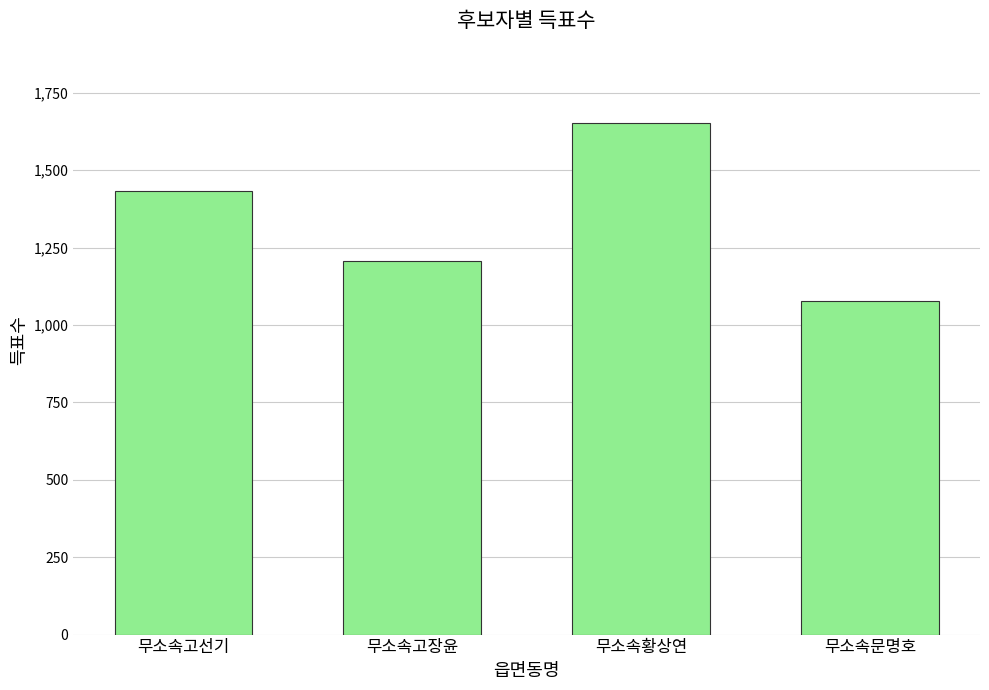

What is the ratio of the value at 무소속문명호 to the value at 무소속고선기?

0.8